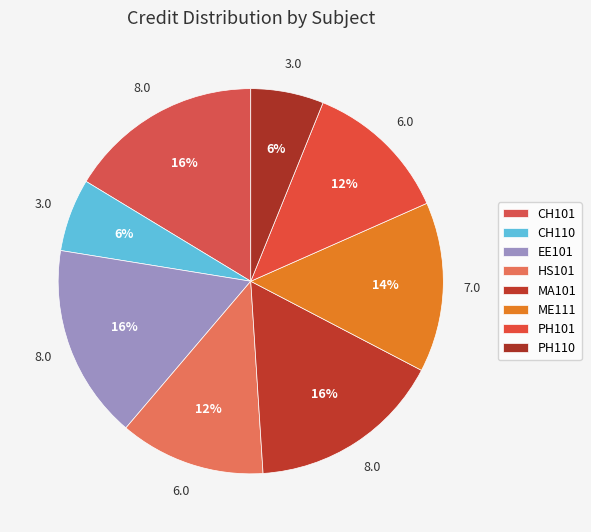

Is there a majority slice in this chart?

No